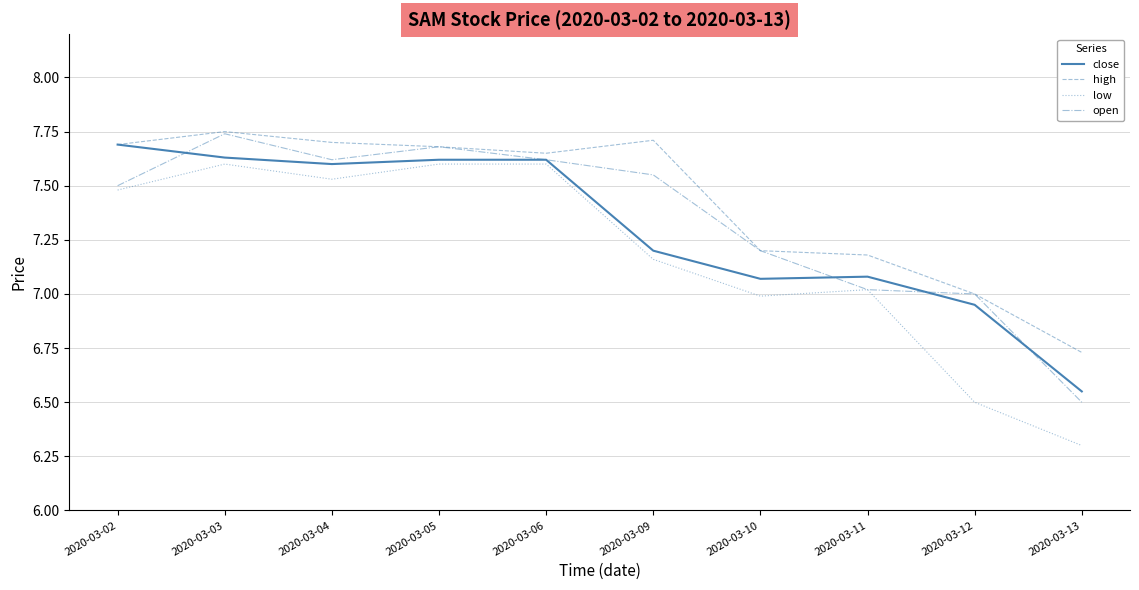

True or false: low and high cross at least once.

False